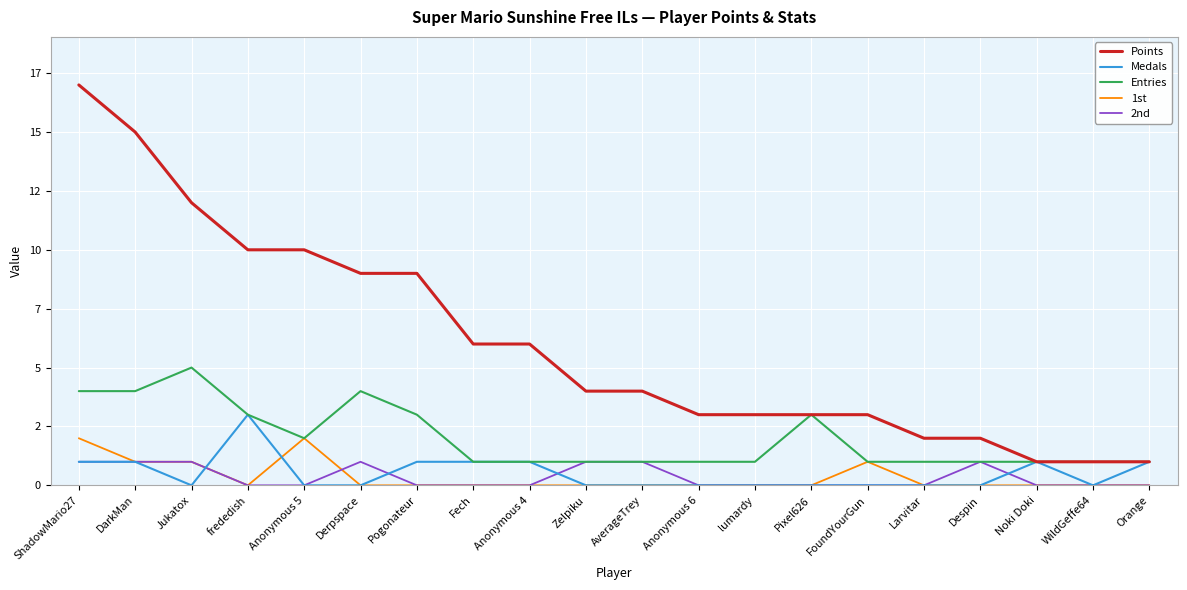

What is the sum of all Points values?

121